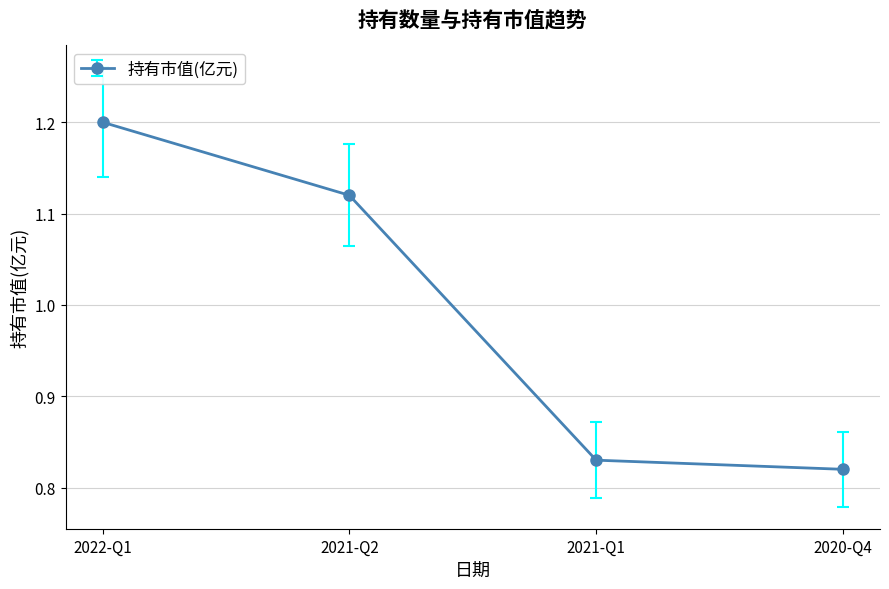

Between 2021-Q1 and 2022-Q1, which is larger?

2022-Q1